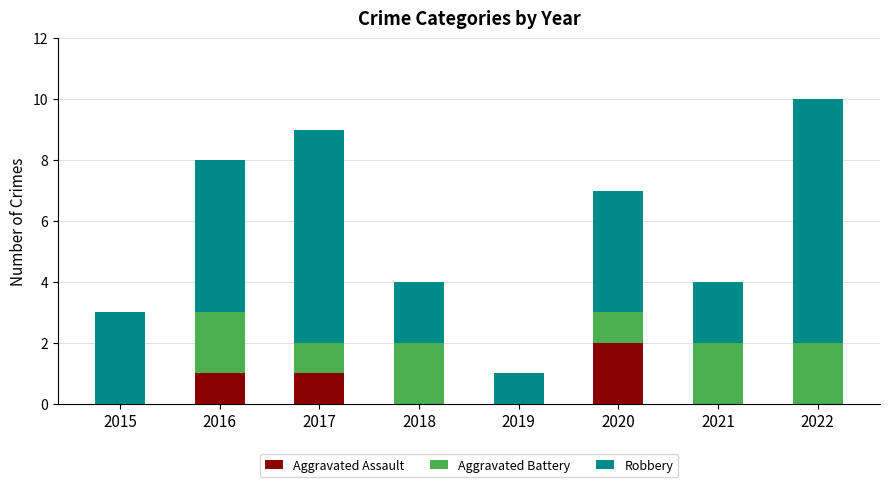

How many distinct data groups are displayed?

3